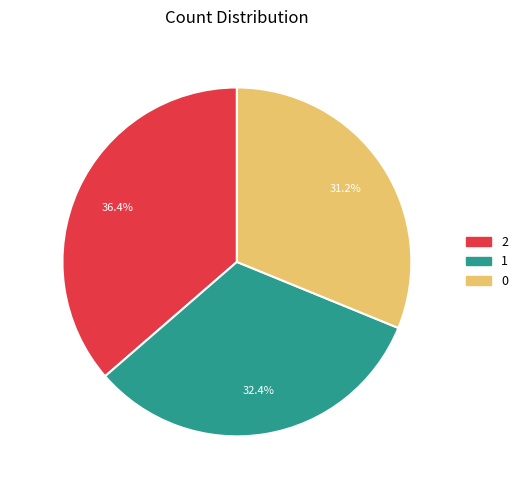

Rank the categories by value from highest to lowest.

2, 1, 0